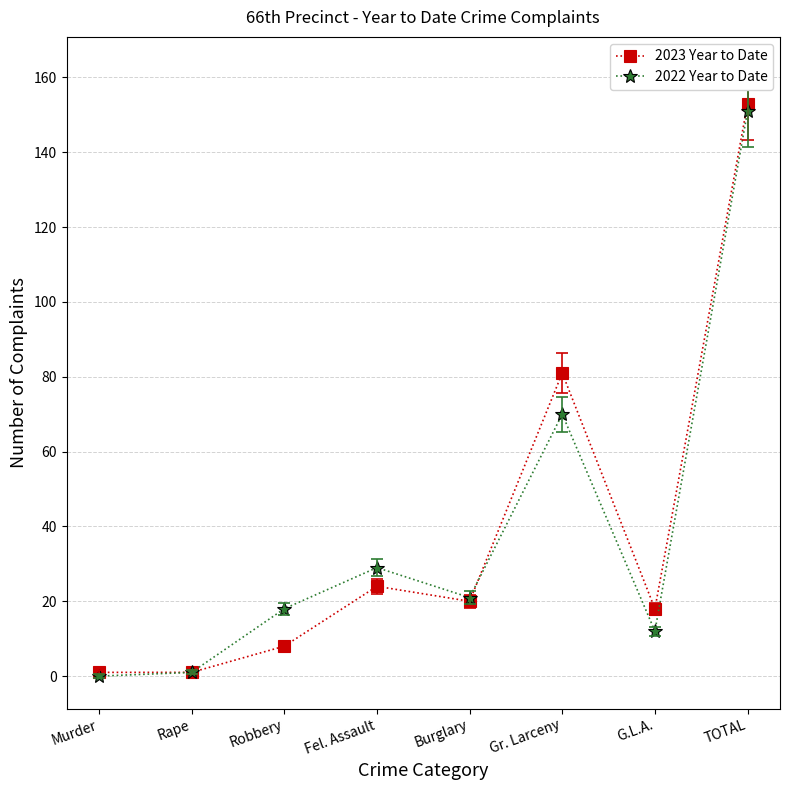

At which category is the sum across all series the highest?

TOTAL